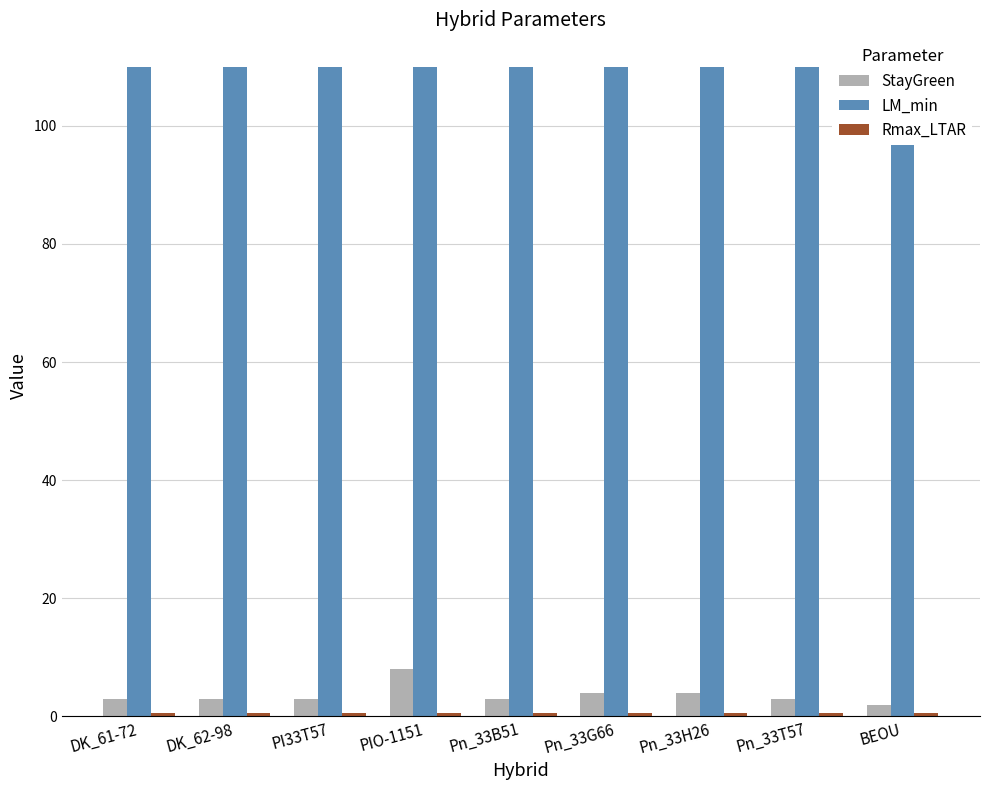

Reading left to right, what are all the values shown in this chart?

StayGreen: 3.0	3.0	3.0	8.0	3.0	4.0	4.0	3.0	2.0
LM_min: 110.0	110.0	110.0	110.0	110.0	110.0	110.0	110.0	100.0
Rmax_LTAR: 0.5	0.5	0.5	0.5	0.5	0.5	0.5	0.5	0.5